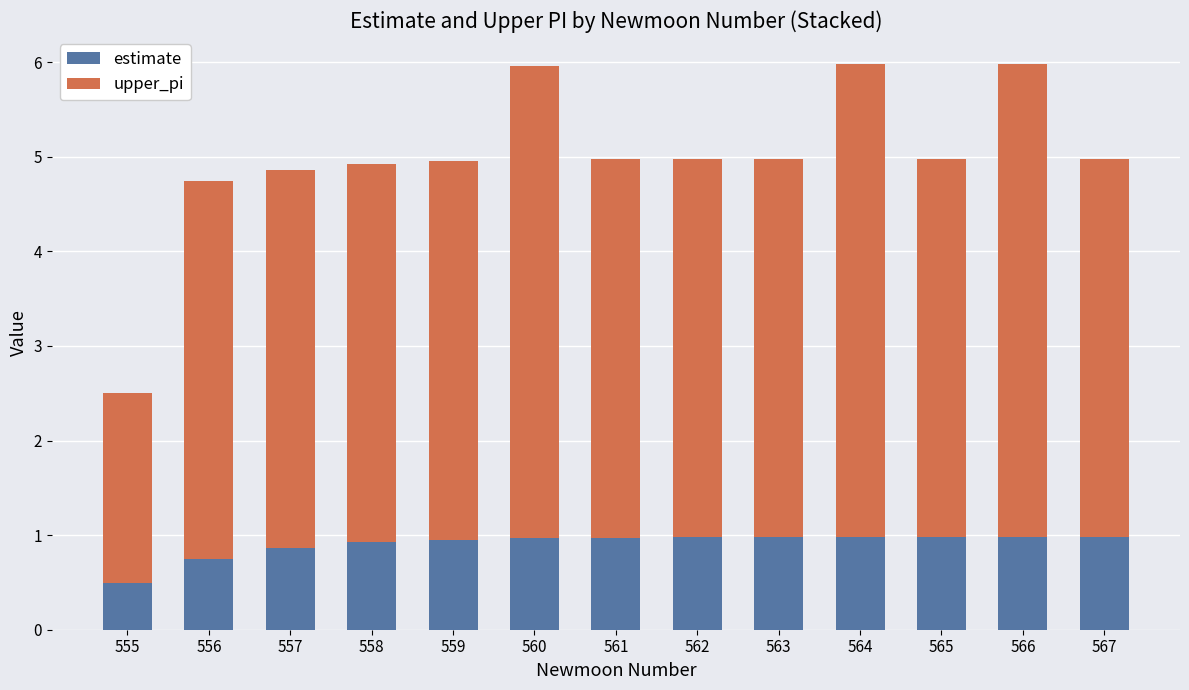

How many categories are shown in the chart?

13